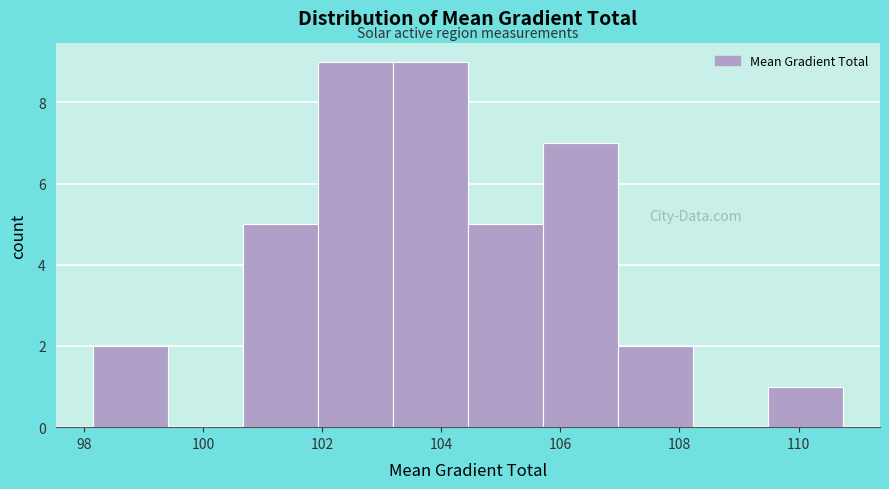

Reading left to right, list every bar in this chart as the range it spans on the x-axis followed by its height. Neither the bar edges nor the heights are printed on the chart, so give them approximately, as read against the axes.

98.2 to 99.4: 2
99.4 to 100.6: 0
100.6 to 102.0: 5
102.0 to 103.2: 9
103.2 to 104.4: 9
104.4 to 105.8: 5
105.8 to 107.0: 7
107.0 to 108.2: 2
108.2 to 109.4: 0
109.4 to 110.8: 1